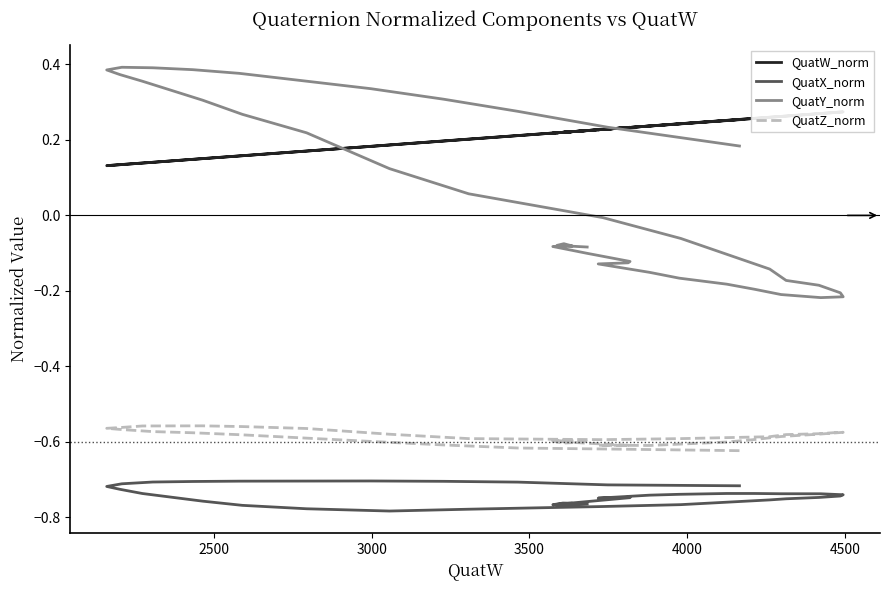

True or false: QuatX_norm has a value of -0.3 at 14.

False